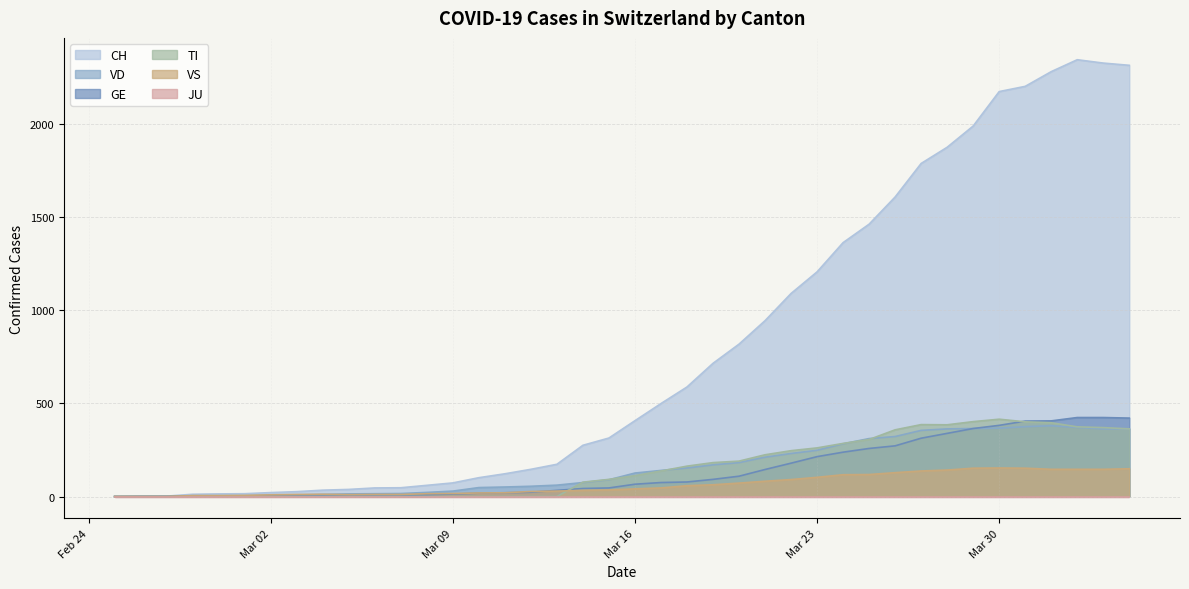

Which category has the lowest value in the VD series?

2020-02-25